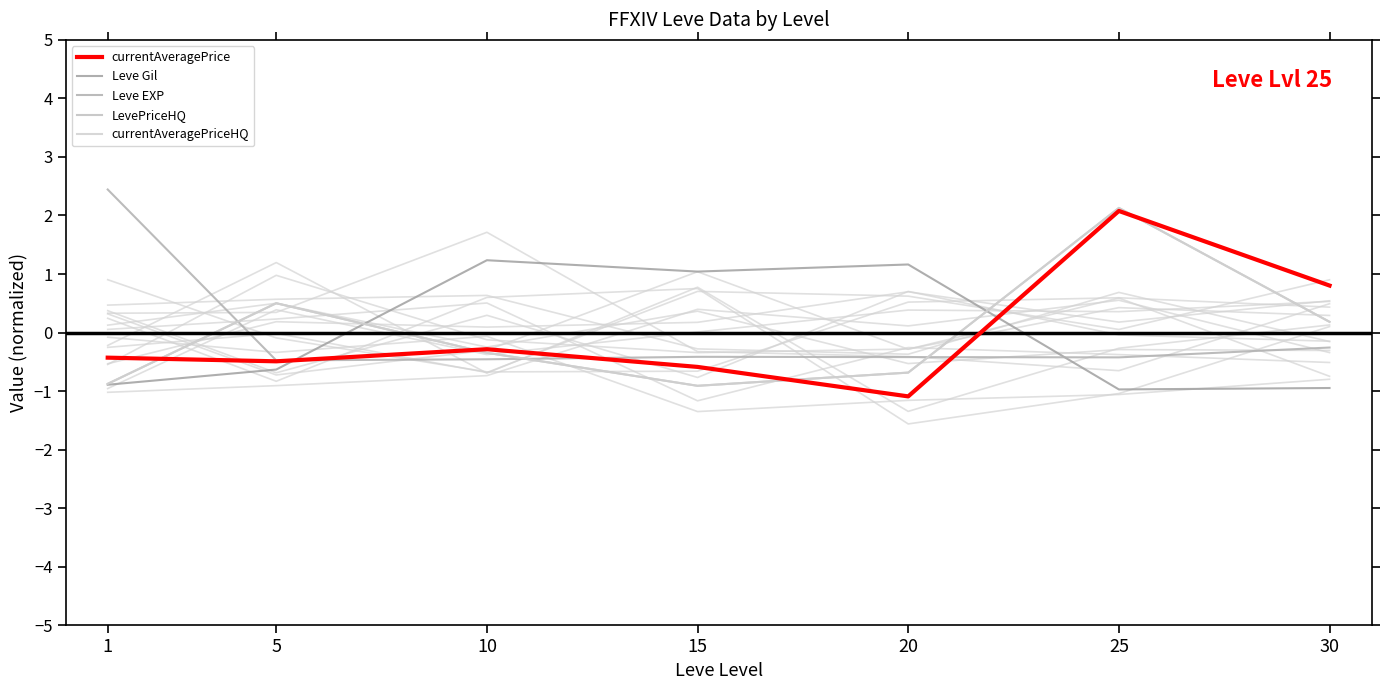

Which has a higher value, 1 or 10?

10